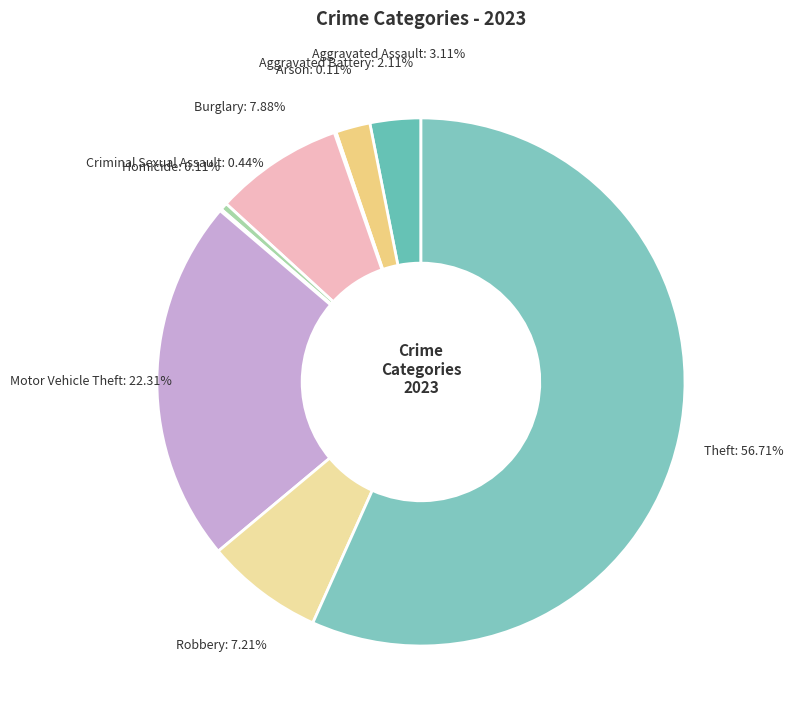

What is the smallest slice in the pie chart?

Arson